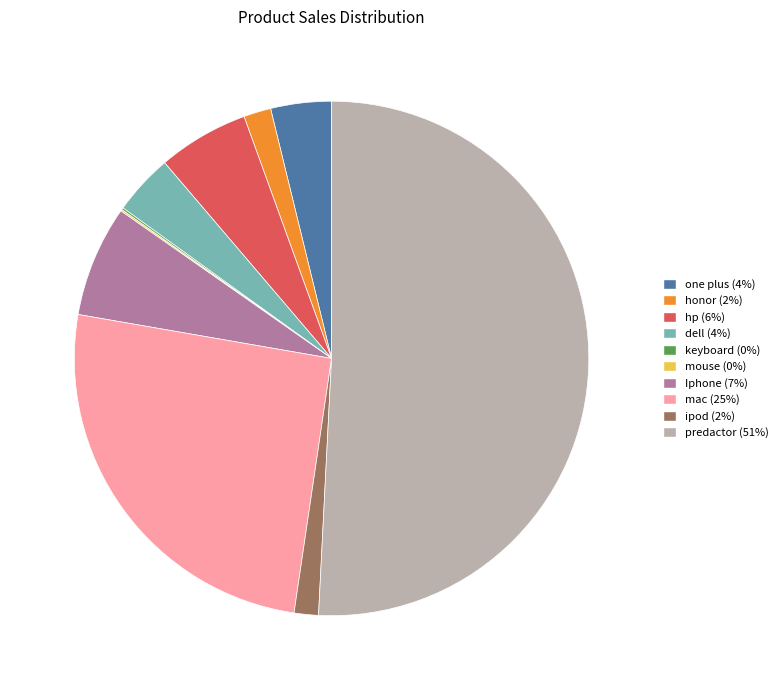

The honor slice represents 2% of the pie. True or false?

True